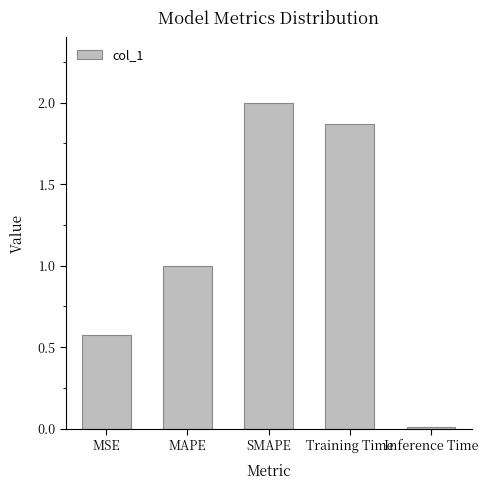

What is the maximum value shown in the chart?

2.0